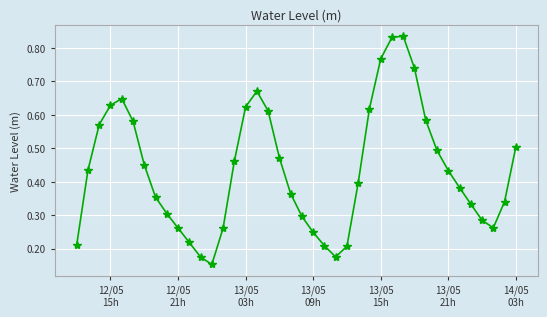

How many interior local peaks (higher than both neighbors) does the data have?

3